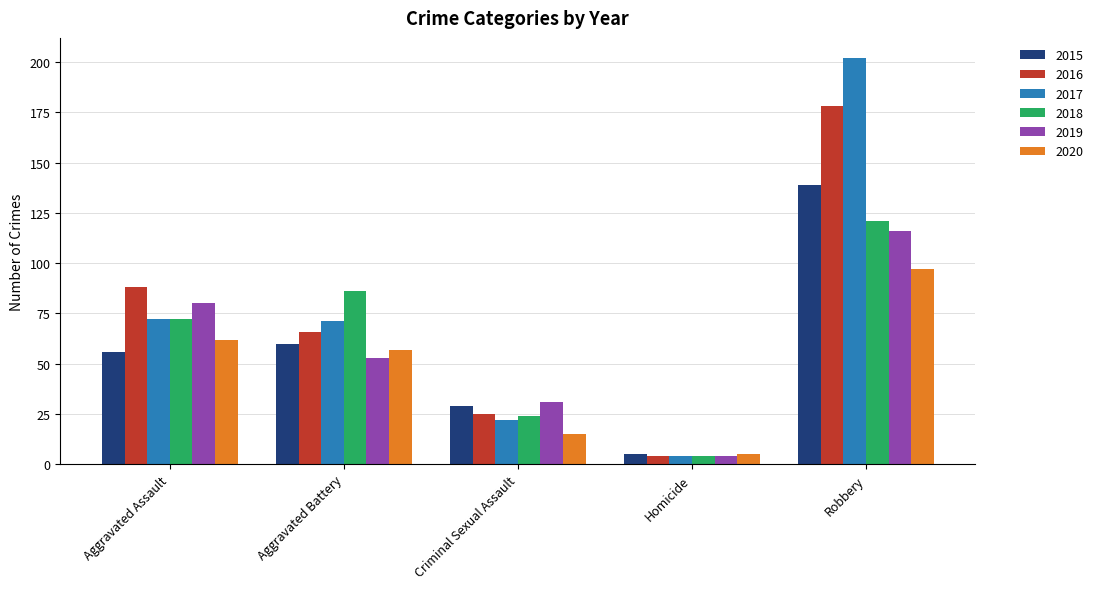

Which series changed the most between Aggravated Assault and Robbery?

2017